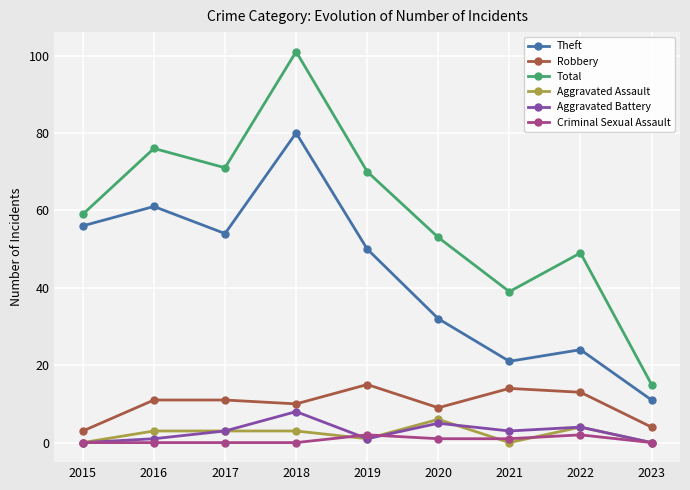

What is the total value across all series at 2021?

78